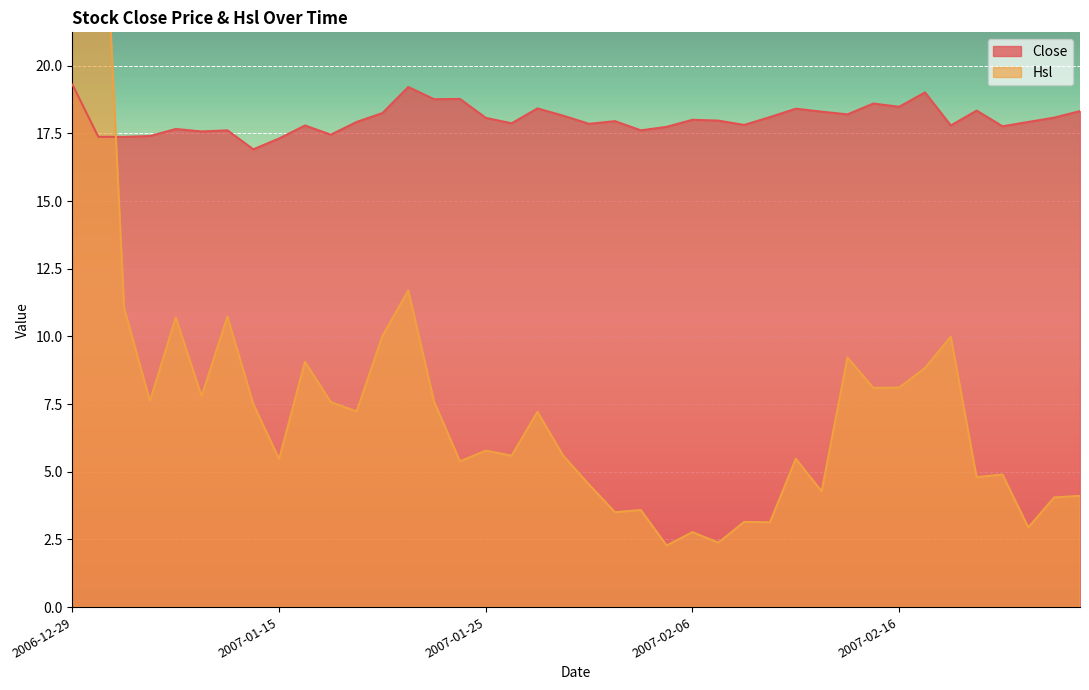

Which series ends up on top after the final intersection of Close and Hsl?

Close